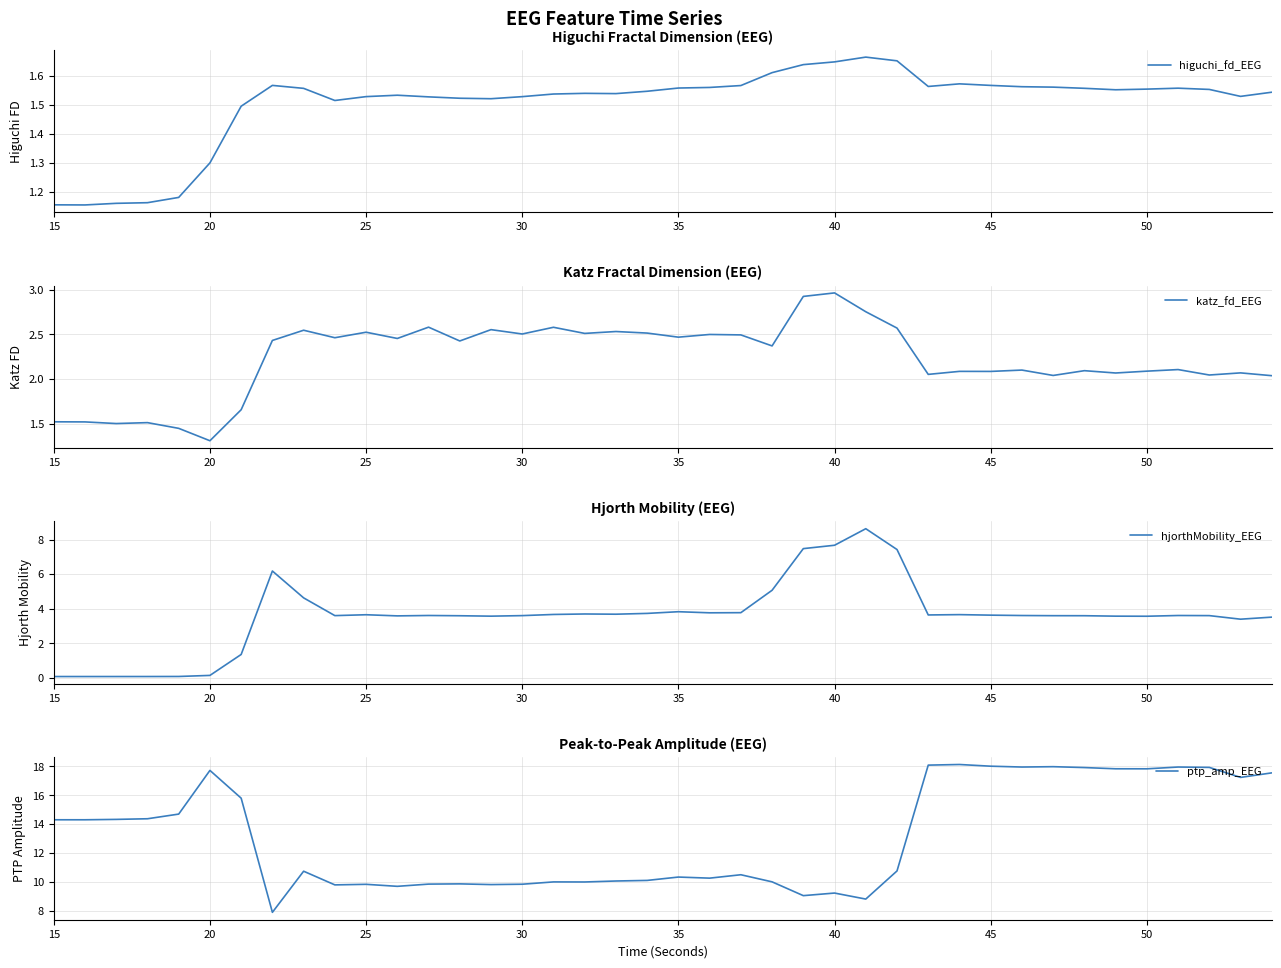

At which label does katz_fd_EEG reach its peak?

40